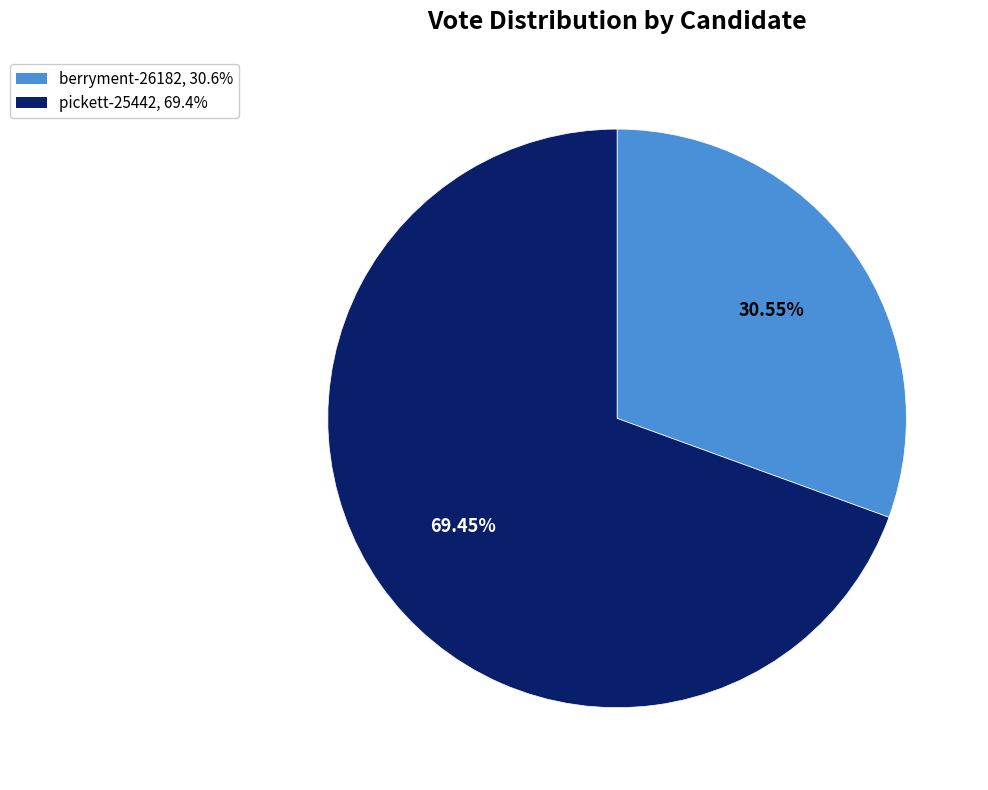

What is the ratio of the value at pickett-25442, 69.4% to the value at berryment-26182, 30.6%?

2.3